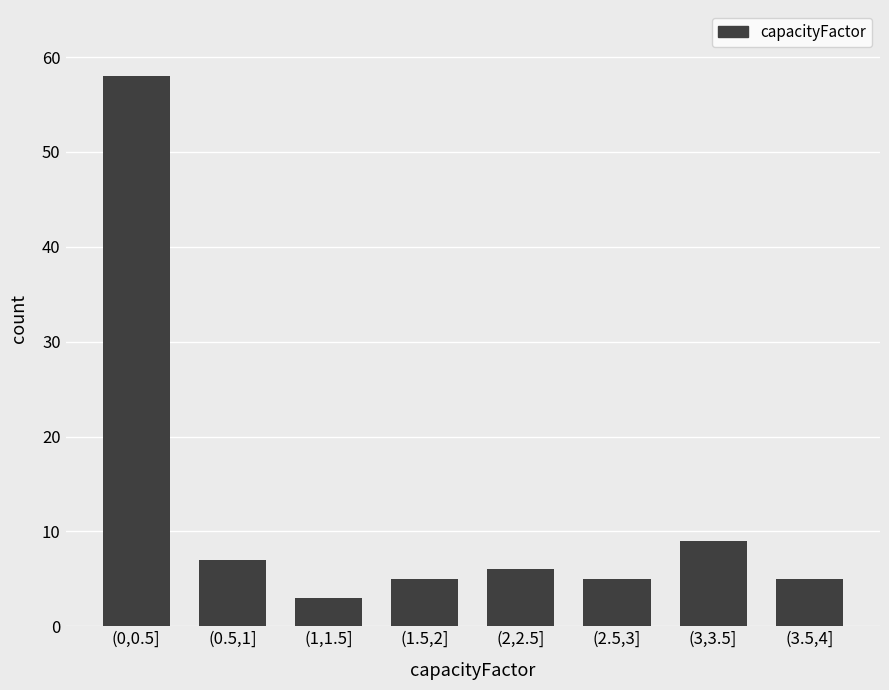

Reading left to right, list all the values displayed in this chart.

(0,0.5]=58	(0.5,1]=7	(1,1.5]=3	(1.5,2]=5	(2,2.5]=6	(2.5,3]=5	(3,3.5]=9	(3.5,4]=5